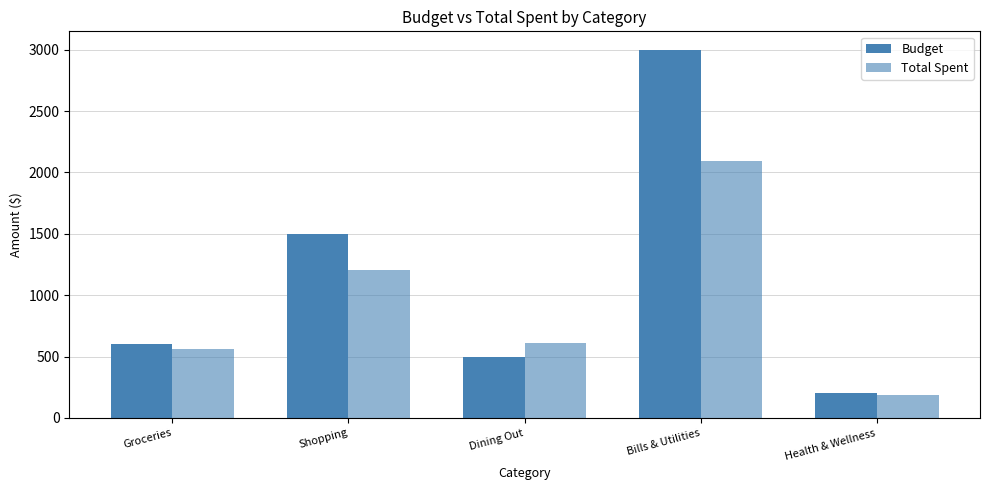

What is the sum of the Budget values at Groceries and Shopping?

2100.0